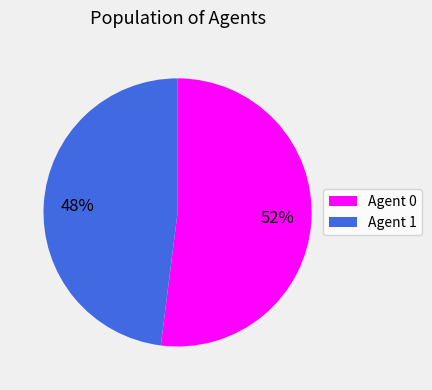

Count the number of slices in the pie.

2